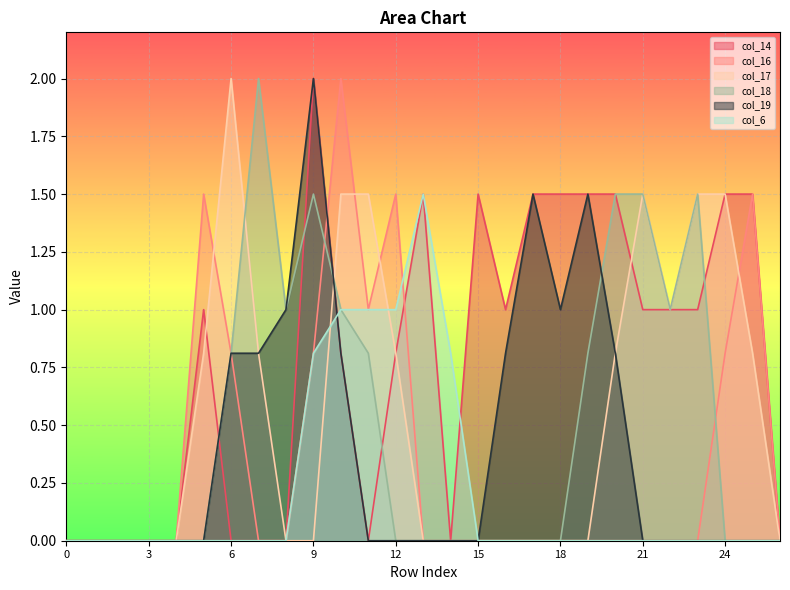

What is the highest value of the col_6 series?

1.5